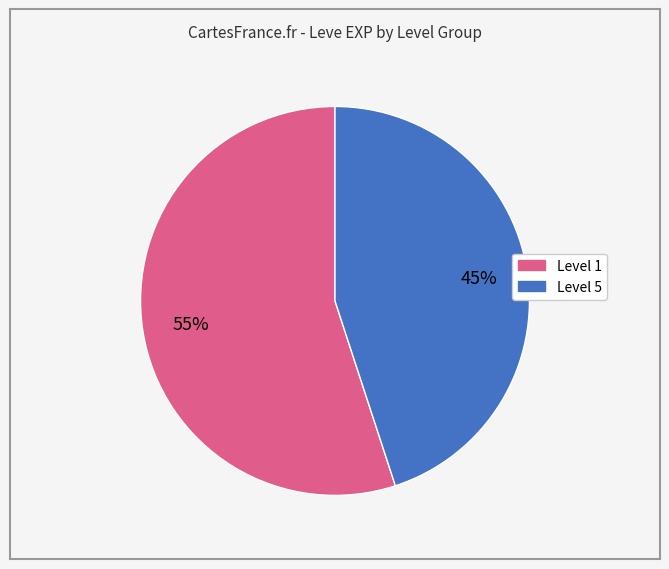

Is there a majority slice in this chart?

Yes